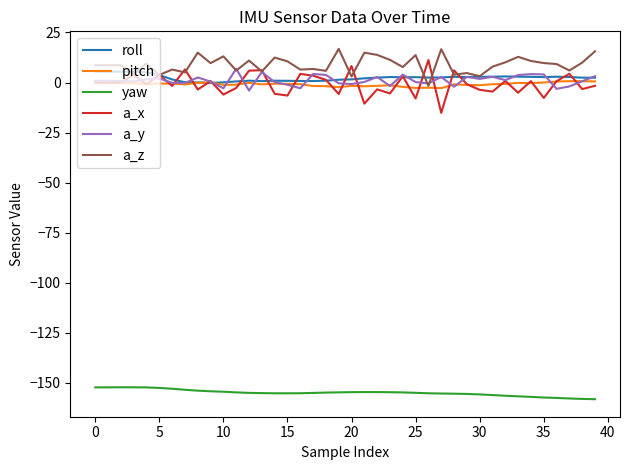

What is the minimum value shown in the chart?

-158.2